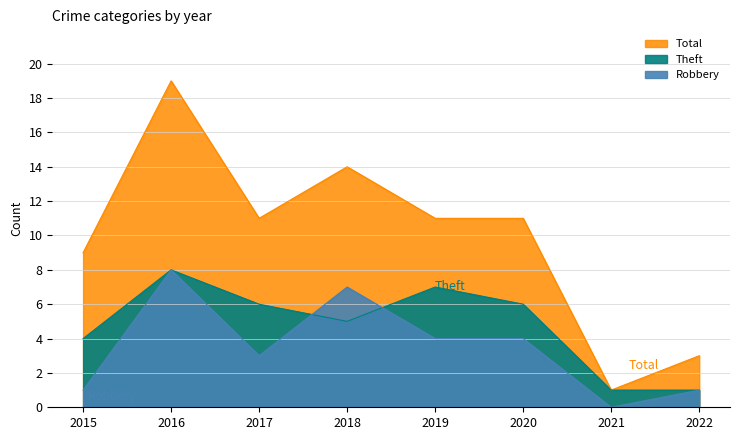

What is the value of the Theft point at the 1st from the left?

4